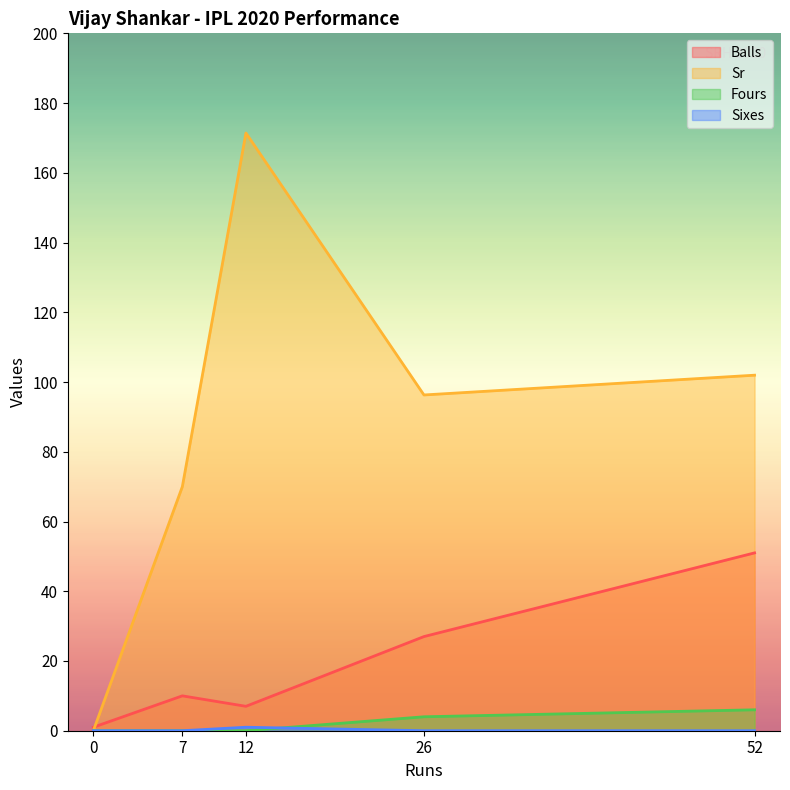

What is the label of the 3rd point from the left?

12